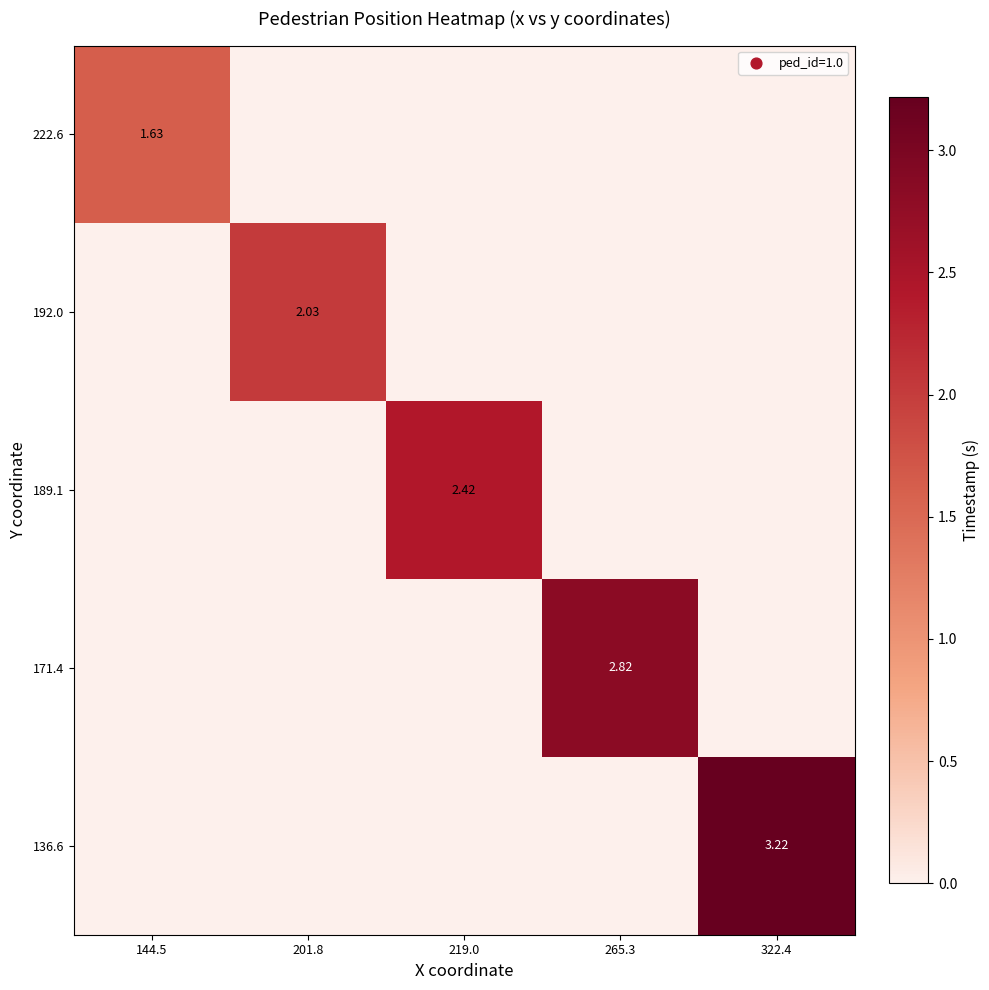

What is the average value of the 136.6 series?

0.6